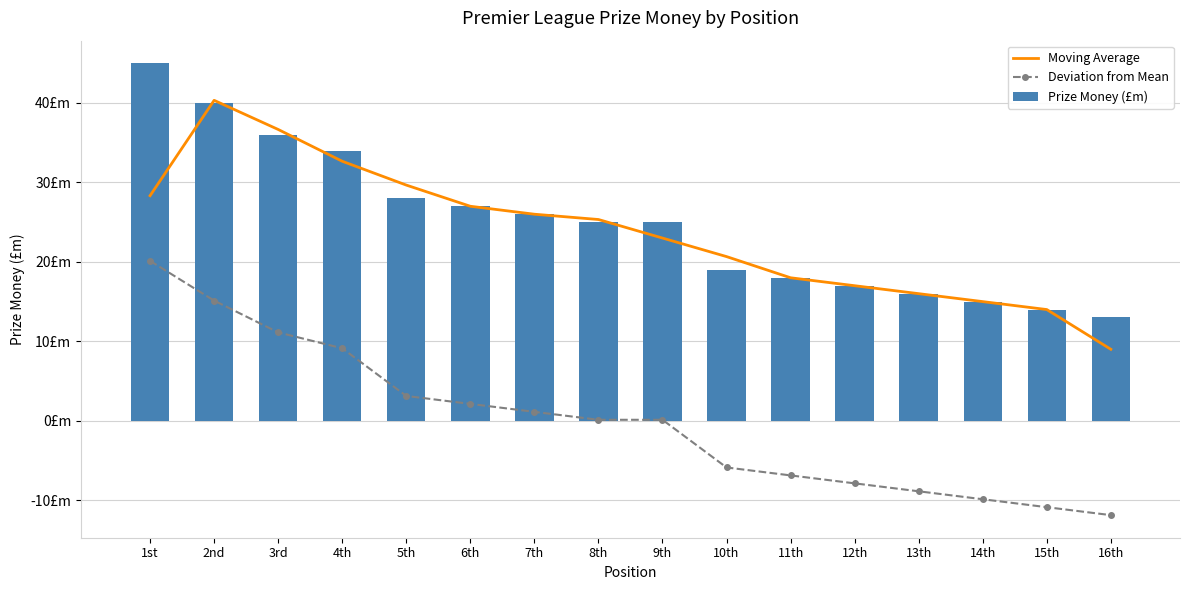

Count the number of categories in the chart.

16